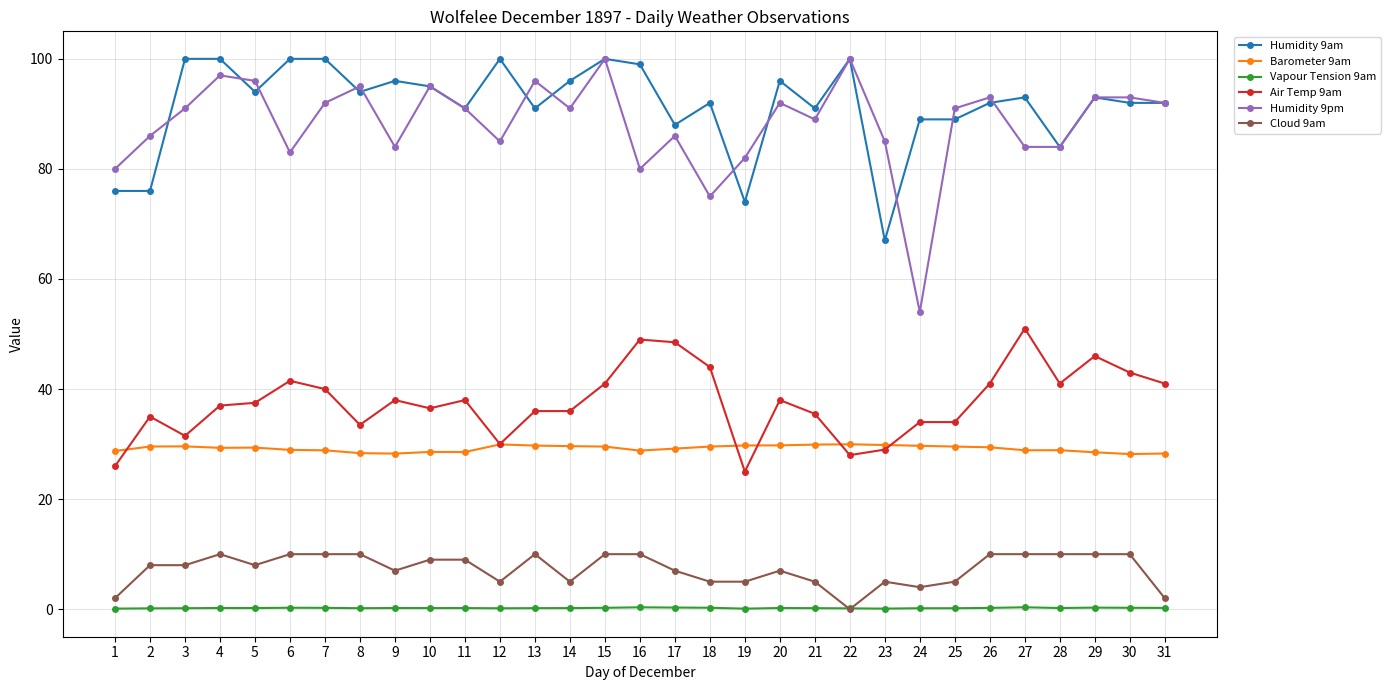

True or false: Barometer 9am and Vapour Tension 9am intersect in this chart.

False